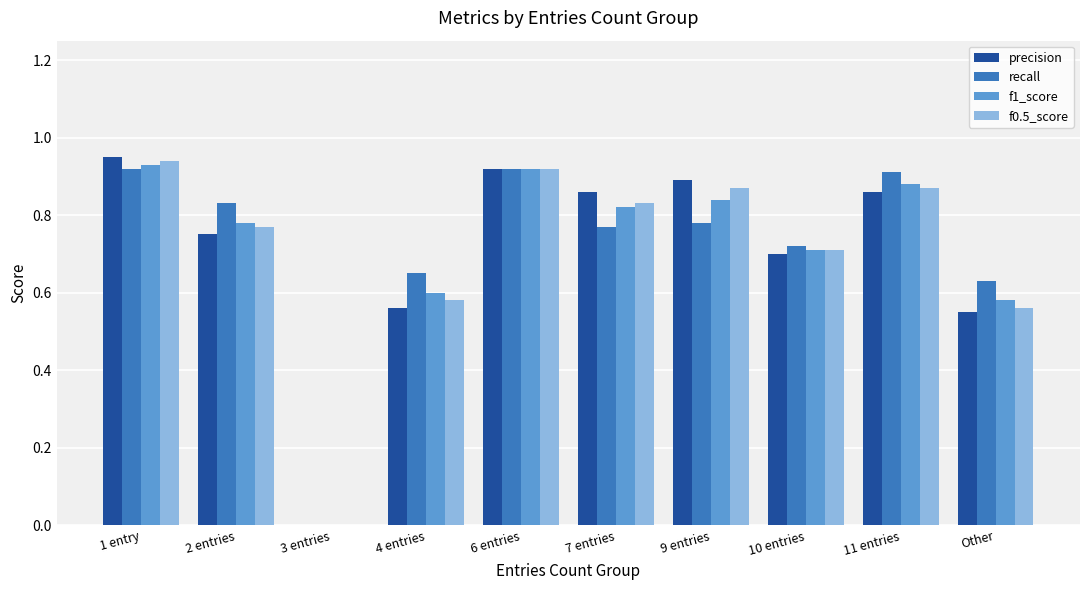

What is the sum of the f1_score values at 9 entries and 2 entries?

1.6